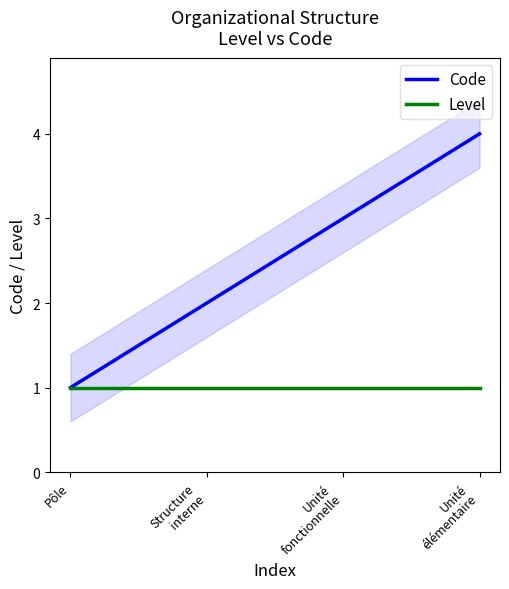

Which series has the largest total across all categories?

Code